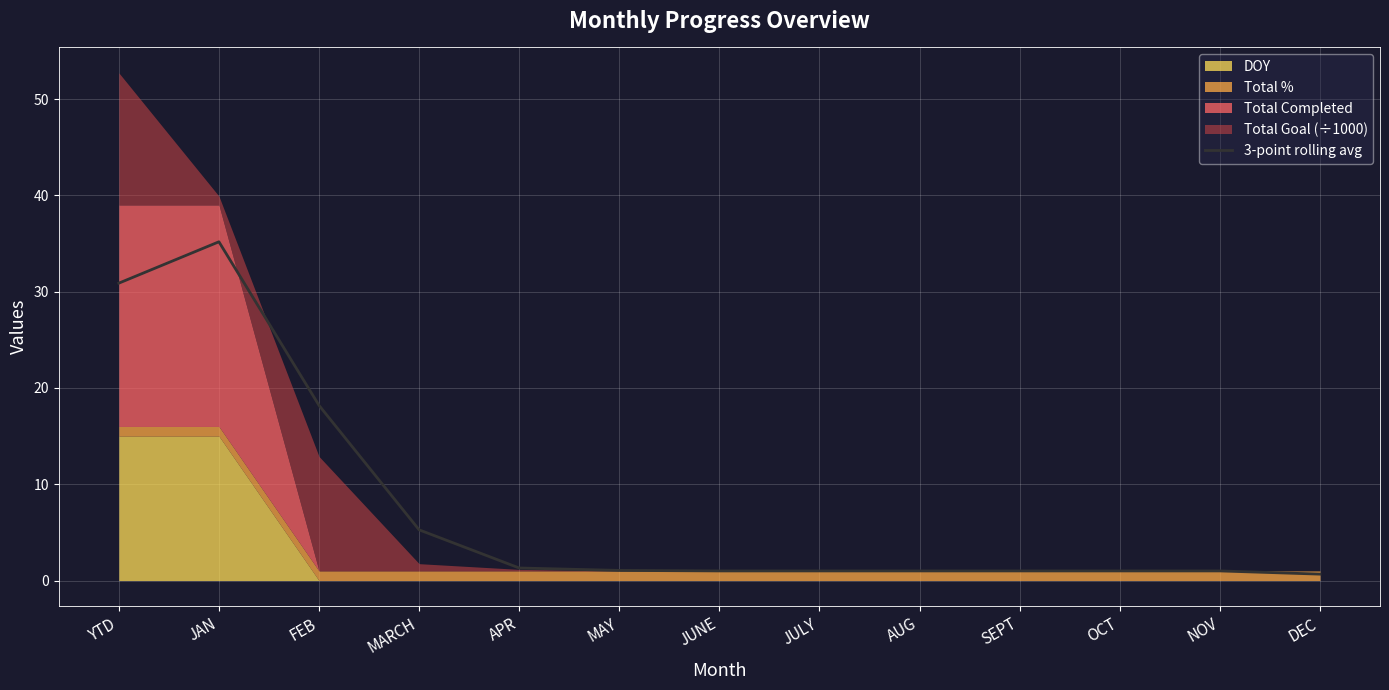

What is the sum of all values?

98.5